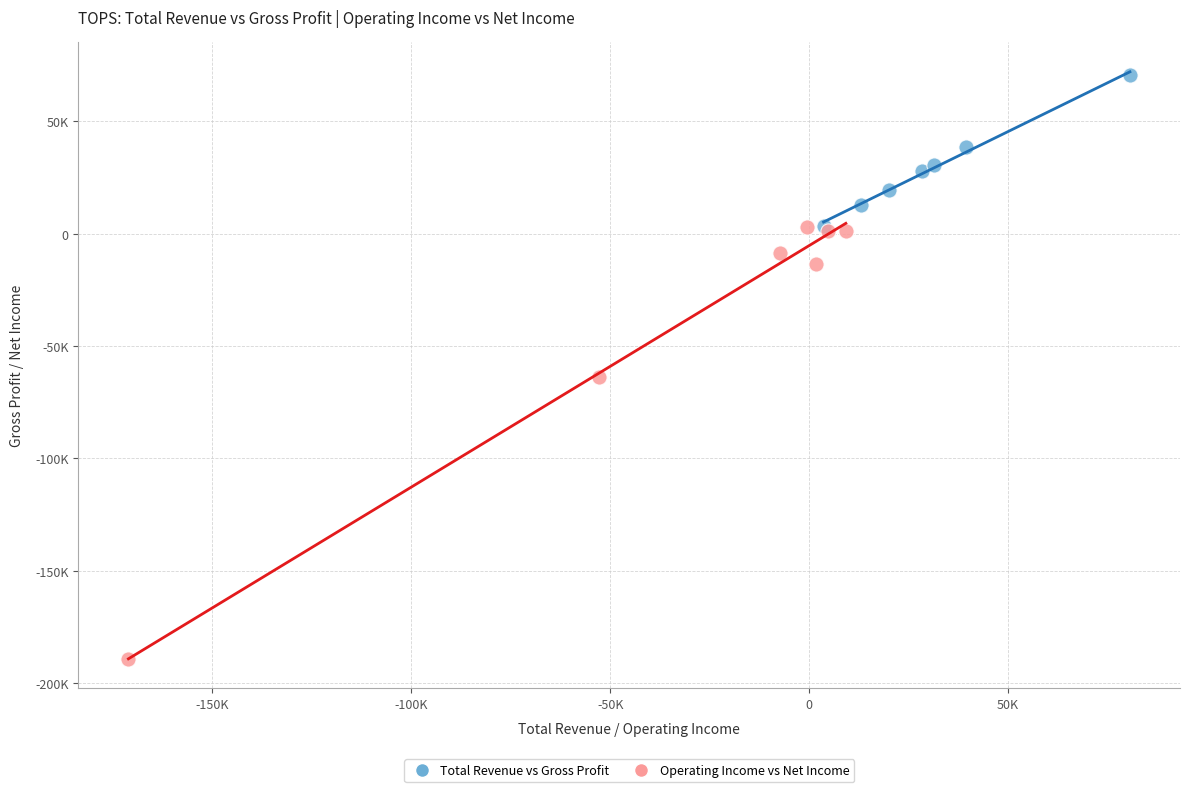

Which series has the widest spread of Y values?

Operating Income vs Net Income